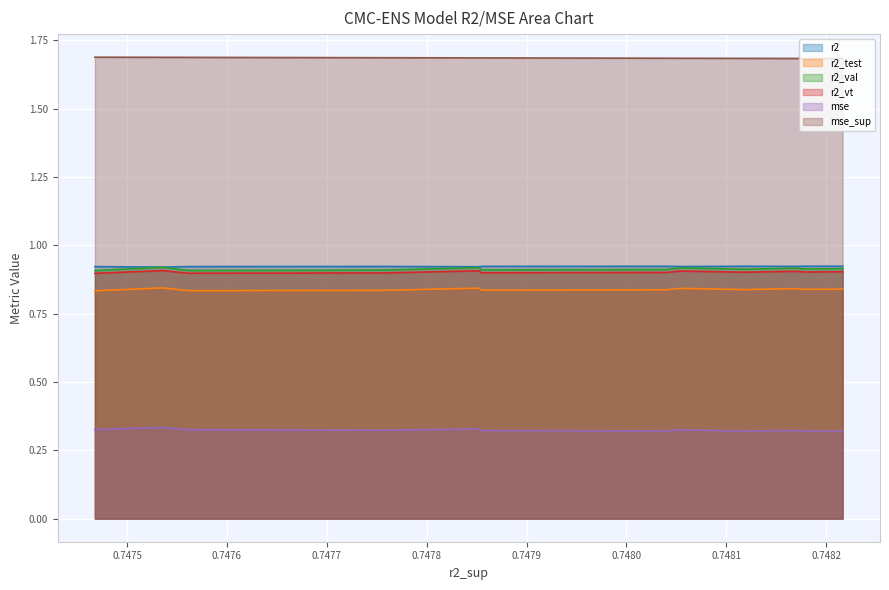

Reading left to right, extract all data points from this chart.

r2: model_2_2_8=0.9	model_2_2_9=0.9	model_2_2_10=0.9	model_2_2_7=0.9	model_2_2_11=0.9	model_2_2_6=0.9	model_2_2_12=0.9	model_2_2_13=0.9	model_2_2_14=0.9	model_2_2_5=0.9	model_2_2_15=0.9	model_2_2_16=0.9	model_2_2_17=0.9	model_2_2_4=0.9	model_2_2_18=0.9
r2_test: model_2_2_8=0.8	model_2_2_9=0.8	model_2_2_10=0.8	model_2_2_7=0.8	model_2_2_11=0.8	model_2_2_6=0.8	model_2_2_12=0.8	model_2_2_13=0.8	model_2_2_14=0.8	model_2_2_5=0.8	model_2_2_15=0.8	model_2_2_16=0.8	model_2_2_17=0.8	model_2_2_4=0.8	model_2_2_18=0.8
r2_val: model_2_2_8=0.9	model_2_2_9=0.9	model_2_2_10=0.9	model_2_2_7=0.9	model_2_2_11=0.9	model_2_2_6=0.9	model_2_2_12=0.9	model_2_2_13=0.9	model_2_2_14=0.9	model_2_2_5=0.9	model_2_2_15=0.9	model_2_2_16=0.9	model_2_2_17=0.9	model_2_2_4=0.9	model_2_2_18=0.9
r2_vt: model_2_2_8=0.9	model_2_2_9=0.9	model_2_2_10=0.9	model_2_2_7=0.9	model_2_2_11=0.9	model_2_2_6=0.9	model_2_2_12=0.9	model_2_2_13=0.9	model_2_2_14=0.9	model_2_2_5=0.9	model_2_2_15=0.9	model_2_2_16=0.9	model_2_2_17=0.9	model_2_2_4=0.9	model_2_2_18=0.9
mse: model_2_2_8=0.3	model_2_2_9=0.3	model_2_2_10=0.3	model_2_2_7=0.3	model_2_2_11=0.3	model_2_2_6=0.3	model_2_2_12=0.3	model_2_2_13=0.3	model_2_2_14=0.3	model_2_2_5=0.3	model_2_2_15=0.3	model_2_2_16=0.3	model_2_2_17=0.3	model_2_2_4=0.3	model_2_2_18=0.3
mse_sup: model_2_2_8=1.7	model_2_2_9=1.7	model_2_2_10=1.7	model_2_2_7=1.7	model_2_2_11=1.7	model_2_2_6=1.7	model_2_2_12=1.7	model_2_2_13=1.7	model_2_2_14=1.7	model_2_2_5=1.7	model_2_2_15=1.7	model_2_2_16=1.7	model_2_2_17=1.7	model_2_2_4=1.7	model_2_2_18=1.7